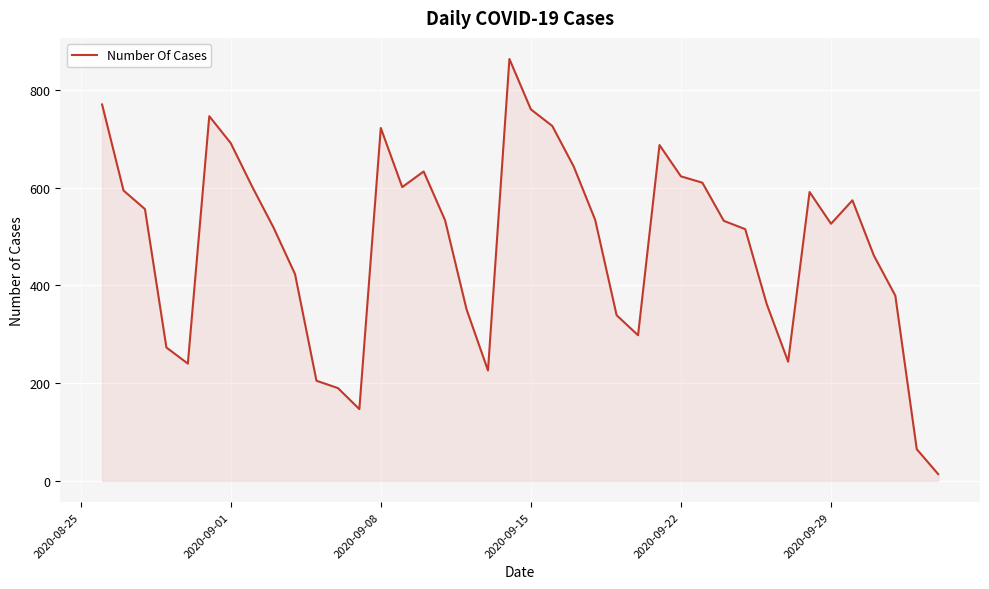

What is the greatest value displayed?

863